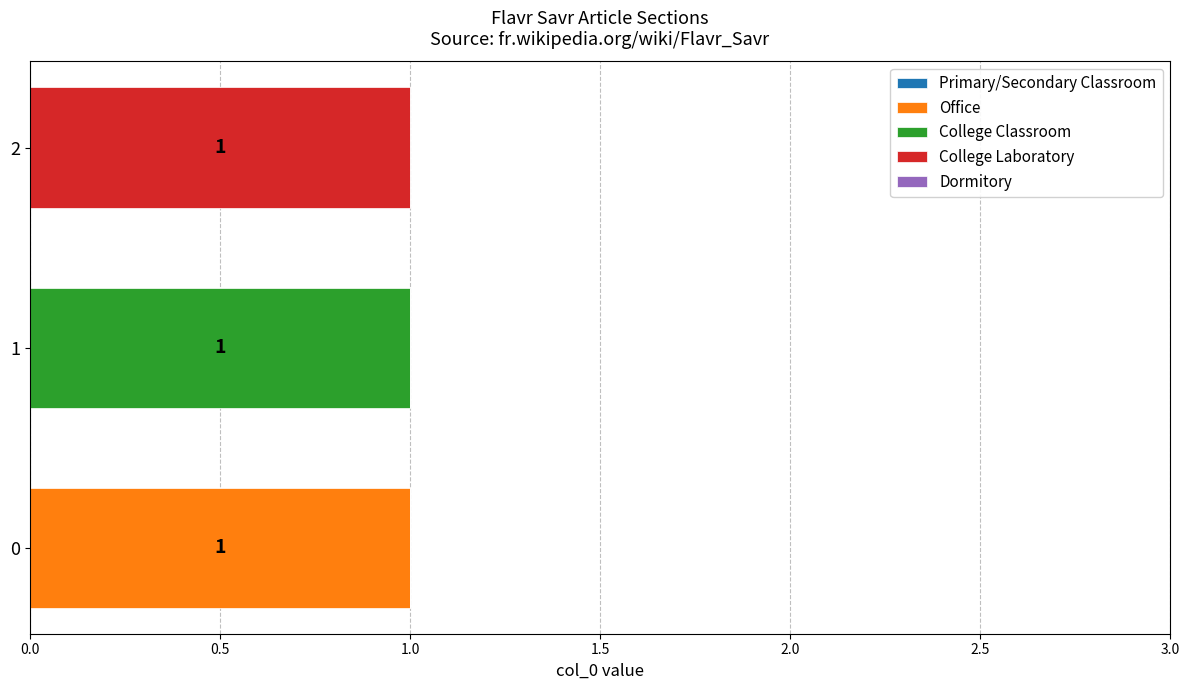

Count the number of data series in this chart.

3